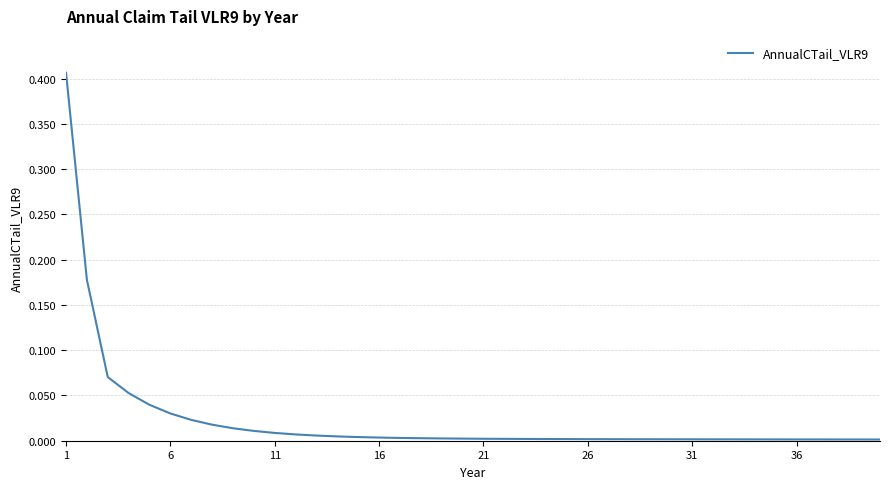

What is the sum of all values?

0.9